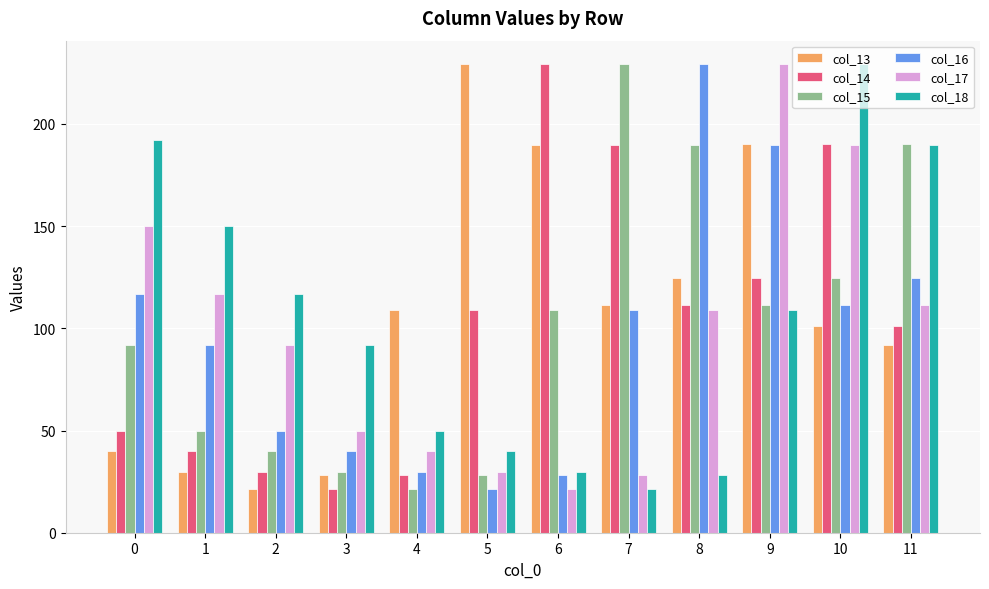

What is the spread (max minus min) of values at 3?

70.6